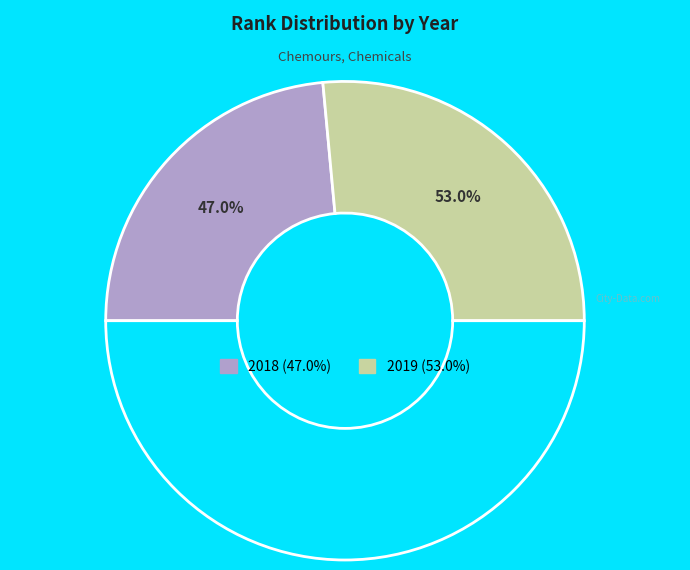

The 2019 slice represents 47% of the pie. True or false?

False